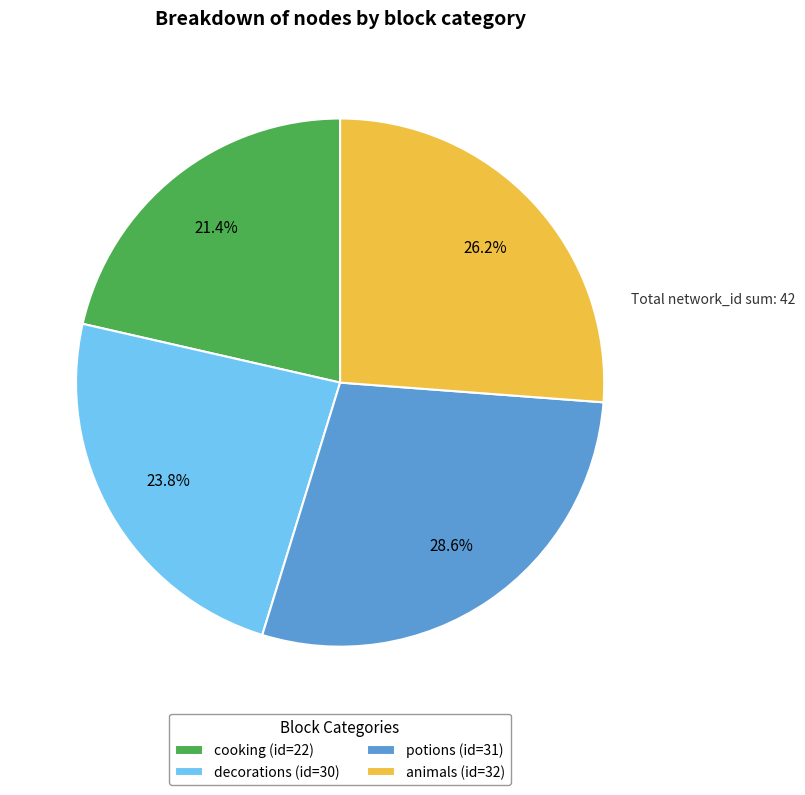

Which category has the smallest portion of the pie?

cooking (id=22)